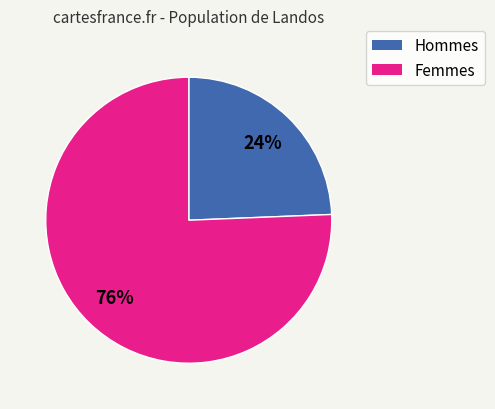

Does any single category account for the majority?

Yes